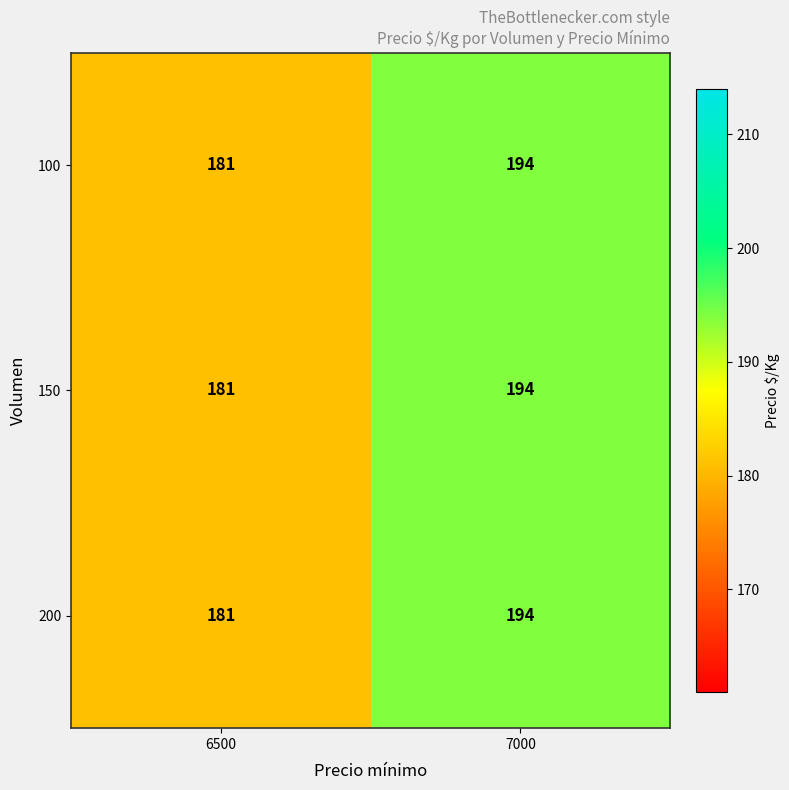

The 150 series shows 102 at 7000. True or false?

False